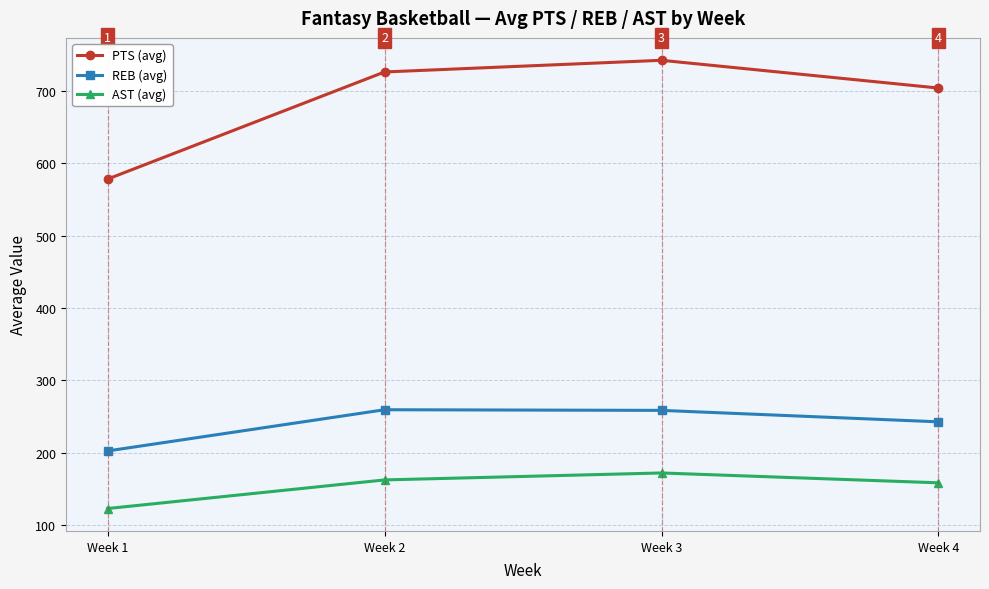

Where is REB (avg) nearest to the value 231?

Week 4